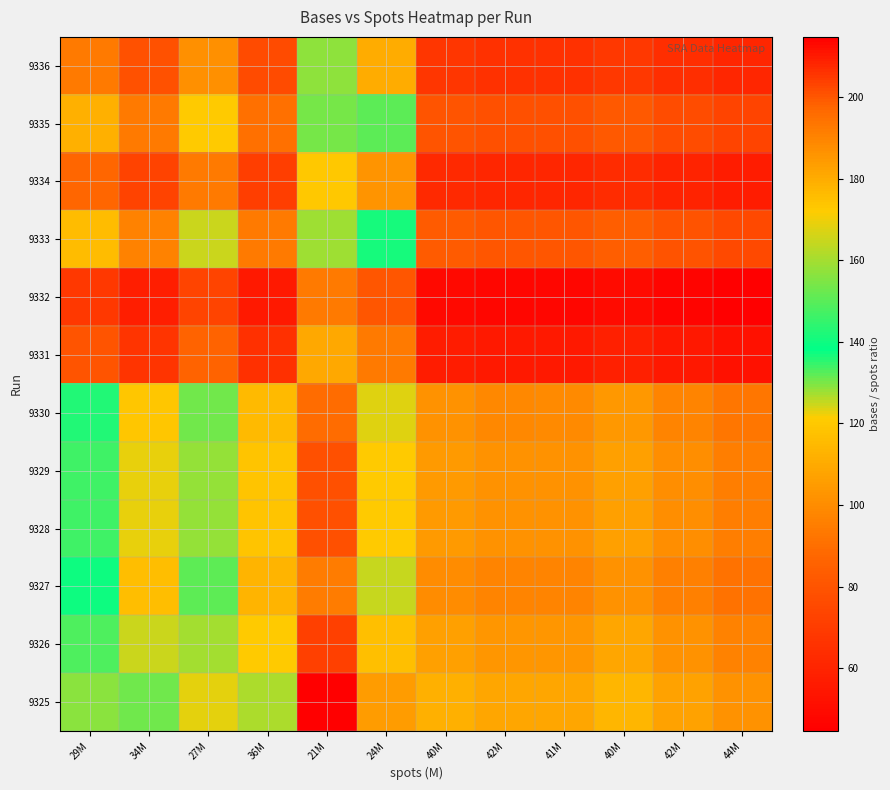

Reading left to right, extract all data points from this chart.

9336: 29M=94.0	34M=78.6	27M=101.2	36M=76.2	21M=129.0	24M=110.6	40M=67.3	42M=65.4	41M=65.4	40M=68.5	42M=64.5	44M=61.3
9335: 29M=112.4	34M=94.0	27M=120.9	36M=91.1	21M=154.2	24M=132.2	40M=80.4	42M=78.1	41M=78.2	40M=81.9	42M=77.1	44M=73.2
9334: 29M=87.4	34M=73.1	27M=94.0	36M=70.8	21M=119.8	24M=102.8	40M=62.5	42M=60.7	41M=60.8	40M=63.7	42M=59.9	44M=56.9
9333: 29M=115.9	34M=97.0	27M=124.7	36M=94.0	21M=159.0	24M=136.4	40M=82.9	42M=80.6	41M=80.7	40M=84.5	42M=79.5	44M=75.5
9332: 29M=68.5	34M=57.3	27M=73.7	36M=55.6	21M=94.0	24M=80.6	40M=49.0	42M=47.6	41M=47.7	40M=49.9	42M=47.0	44M=44.7
9331: 29M=79.9	34M=66.8	27M=86.0	36M=64.8	21M=109.6	24M=94.0	40M=57.2	42M=55.6	41M=55.6	40M=58.2	42M=54.8	44M=52.1
9330: 29M=142.5	34M=119.2	27M=153.4	36M=115.6	21M=195.6	24M=167.7	40M=102.0	42M=99.1	41M=99.2	40M=103.9	42M=97.7	44M=92.9
9329: 29M=146.7	34M=122.7	27M=157.8	36M=119.0	21M=201.2	24M=172.6	40M=105.0	42M=102.0	41M=102.1	40M=106.9	42M=100.6	44M=95.6
9328: 29M=146.6	34M=122.6	27M=157.7	36M=118.9	21M=201.1	24M=172.5	40M=104.9	42M=101.9	41M=102.0	40M=106.9	42M=100.5	44M=95.5
9327: 29M=139.9	34M=117.0	27M=150.6	36M=113.5	21M=192.0	24M=164.6	40M=100.1	42M=97.3	41M=97.4	40M=102.0	42M=95.9	44M=91.2
9326: 29M=148.8	34M=124.4	27M=160.1	36M=120.6	21M=204.1	24M=175.0	40M=106.5	42M=103.4	41M=103.5	40M=108.4	42M=102.0	44M=97.0
9325: 29M=156.5	34M=130.9	27M=168.4	36M=126.9	21M=214.7	24M=184.1	40M=112.0	42M=108.8	41M=108.9	40M=114.1	42M=107.3	44M=102.0